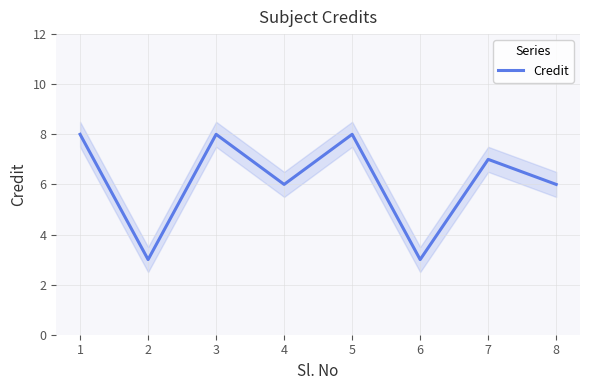

Reading left to right, extract all data points from this chart.

8	3	8	6	8	3	7	6